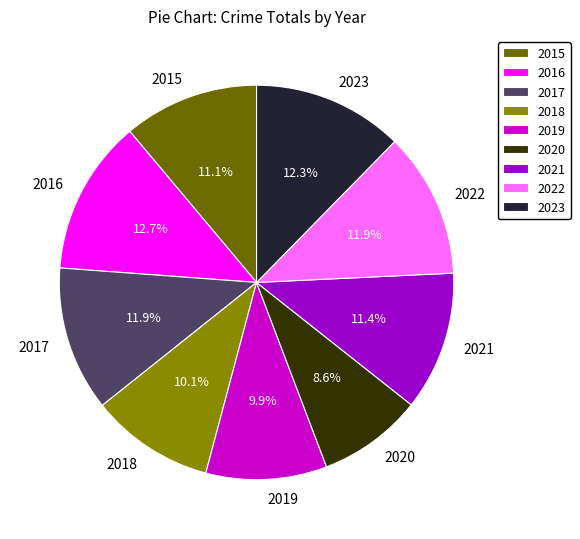

What is the ratio of the value at 2016 to the value at 2019?

1.3